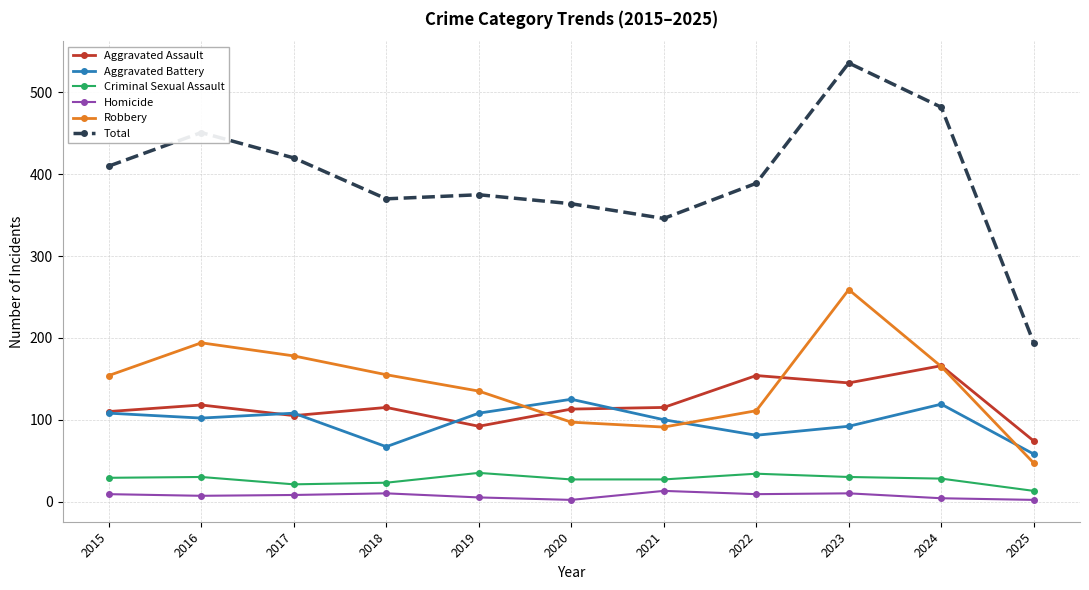

What are all the series names shown in the legend?

Aggravated Assault, Aggravated Battery, Criminal Sexual Assault, Homicide, Robbery, Total